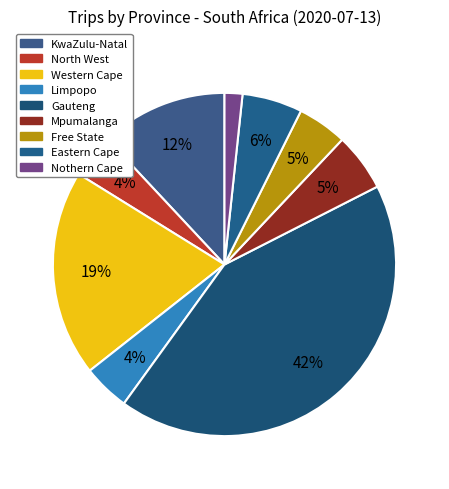

Do Eastern Cape and KwaZulu-Natal together represent more than half of the pie?

No